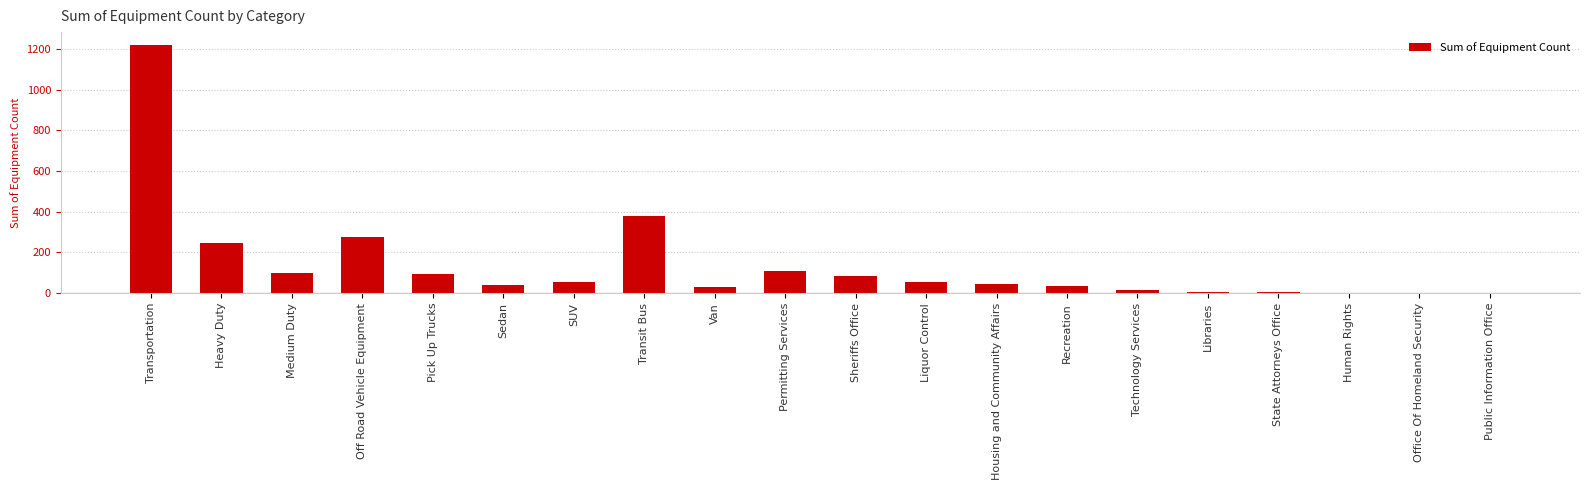

What is the greatest value displayed?

1221